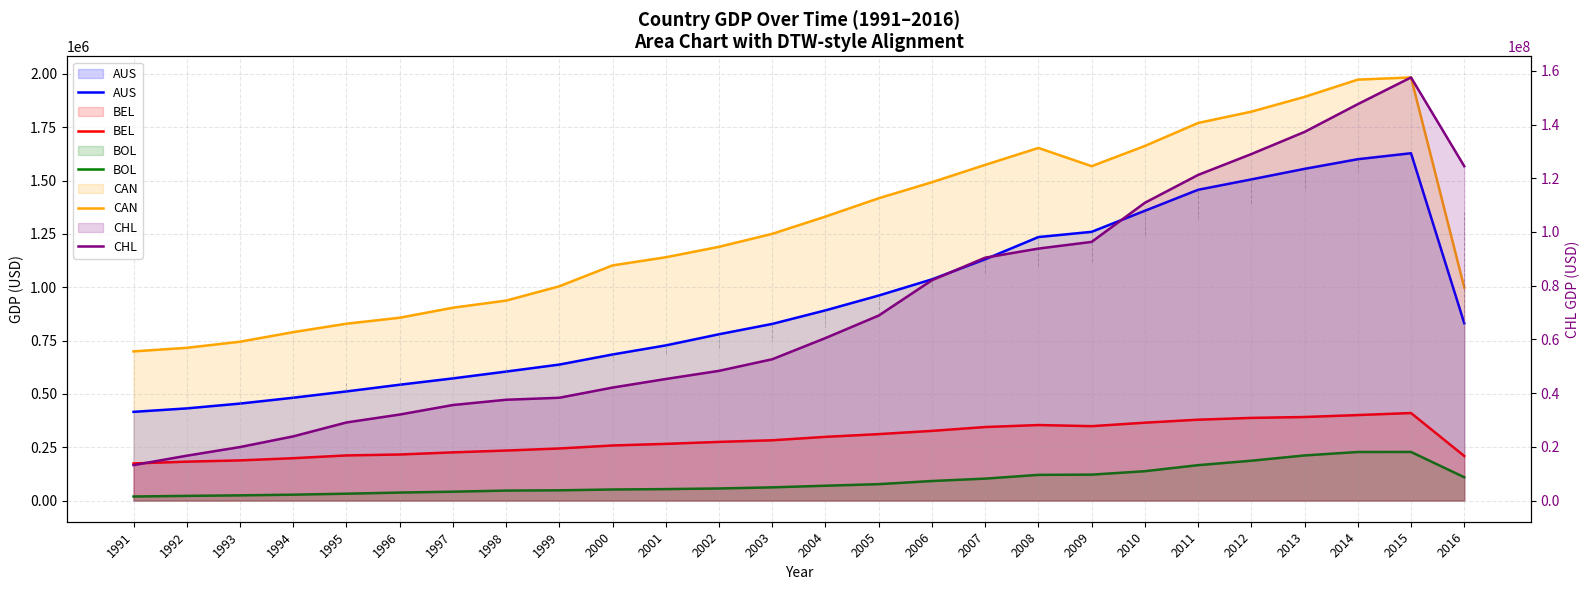

How many values in the BEL series exceed 282633?

12